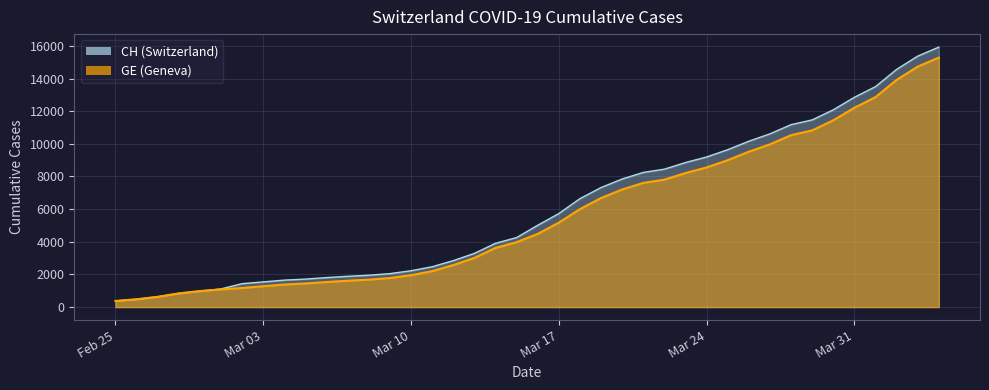

What is the average value of the CH series?

6053